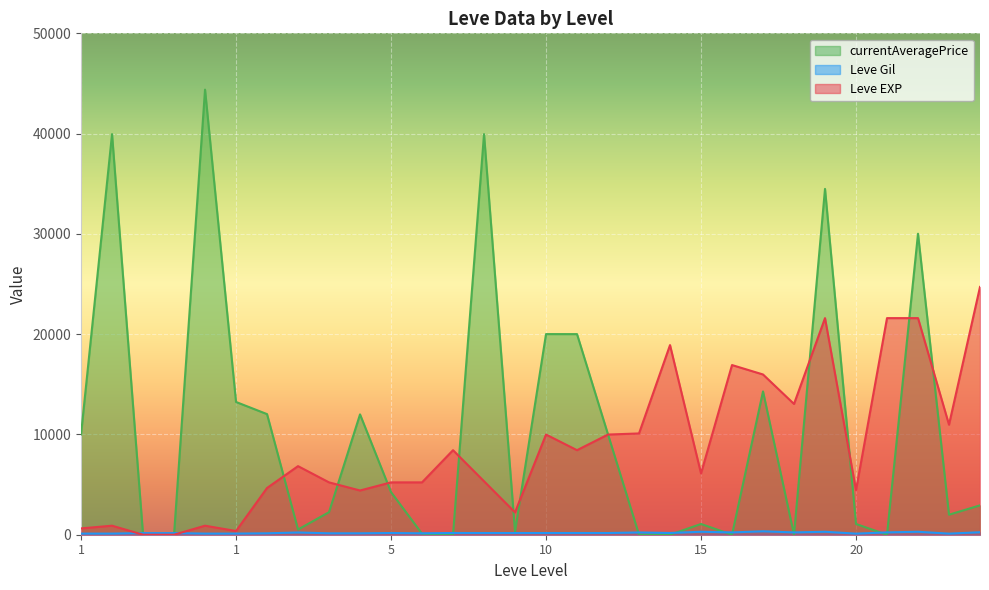

Which series has the widest spread of values?

currentAveragePrice